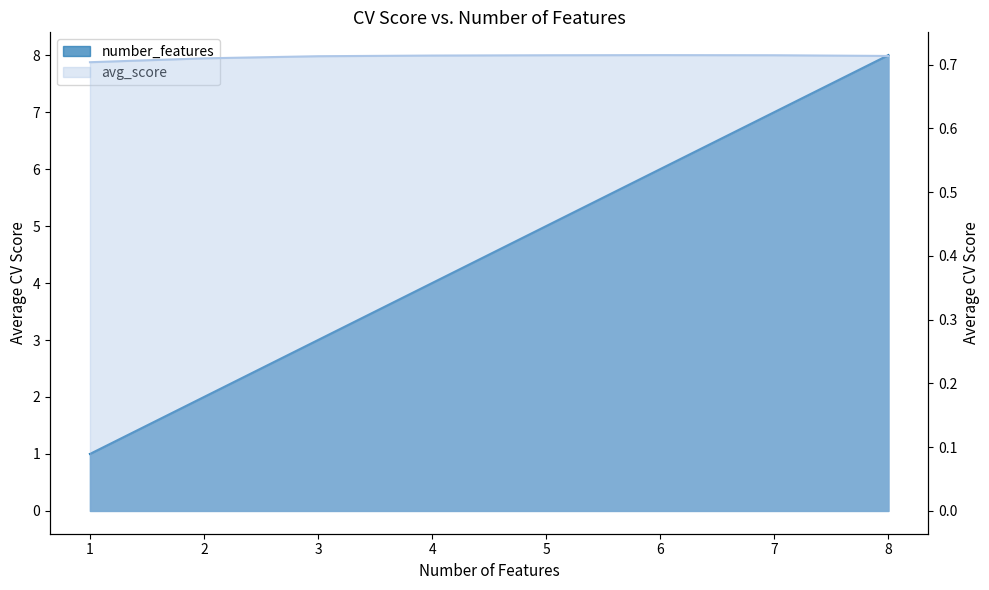

Where is avg_score nearest to the value 0?

1